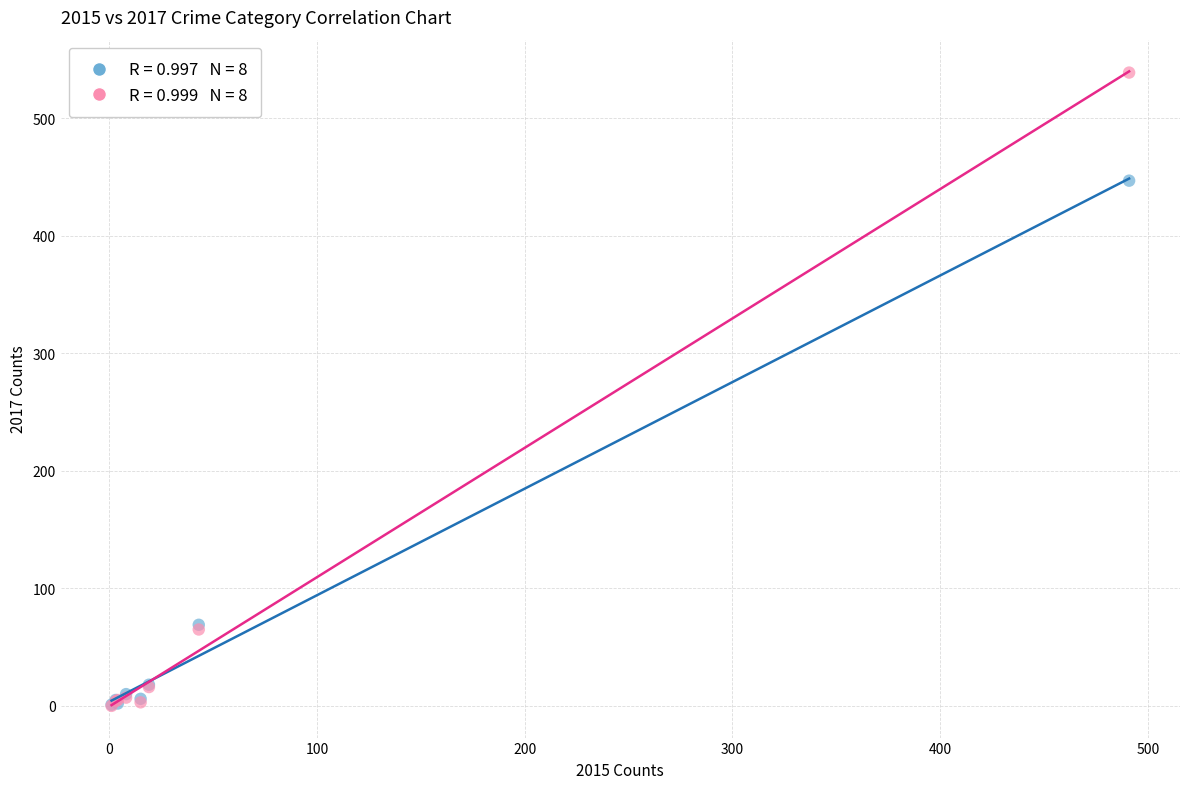

Across all series, what Y value is closest to 269?

447